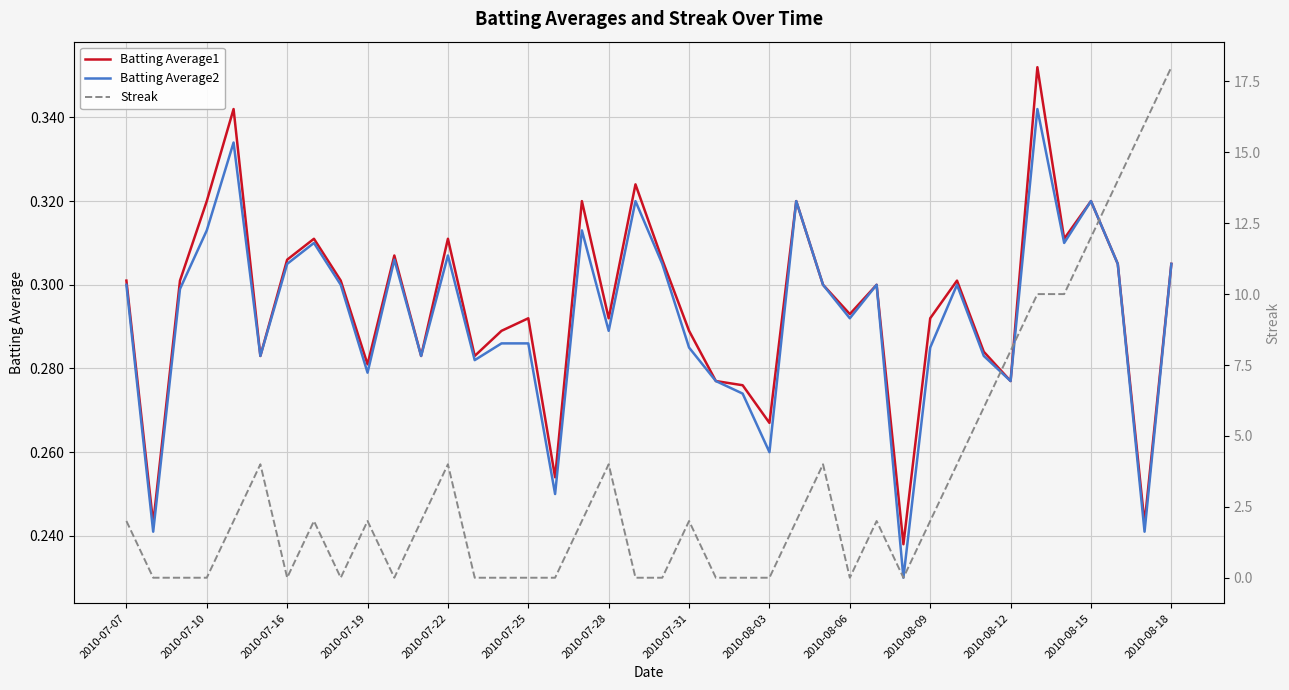

Which series has the largest total across all categories?

Streak